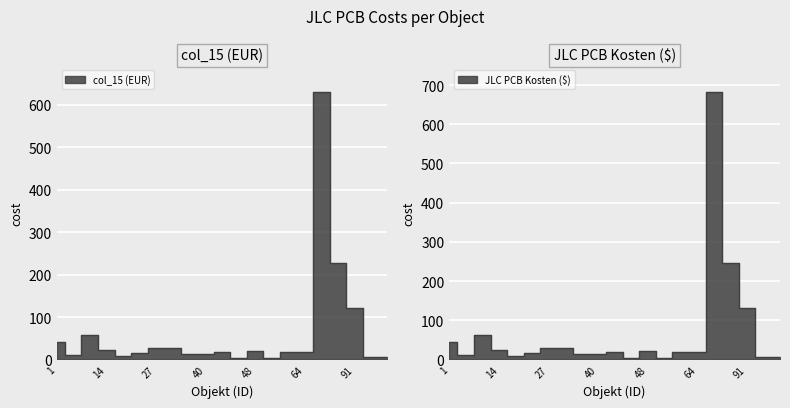

How many interior local valleys does the col_15 (EUR) series have?

5